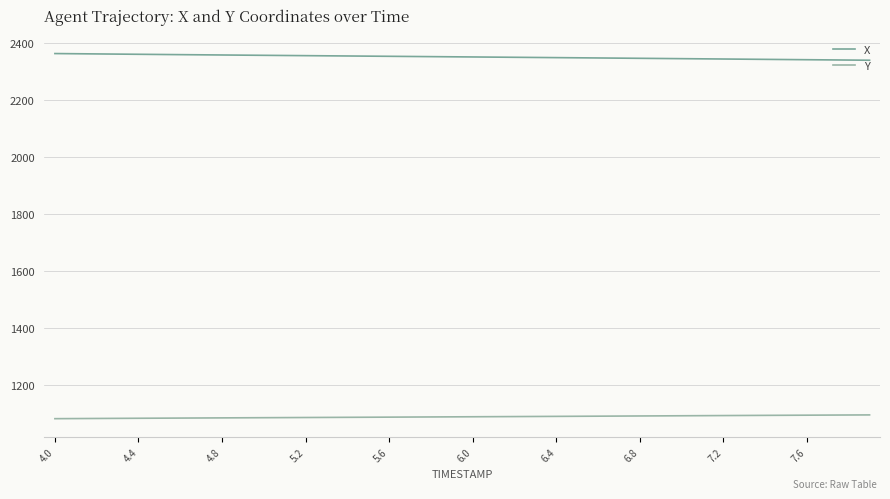

Rank the series by their maximum value, from lowest to highest.

Y, X